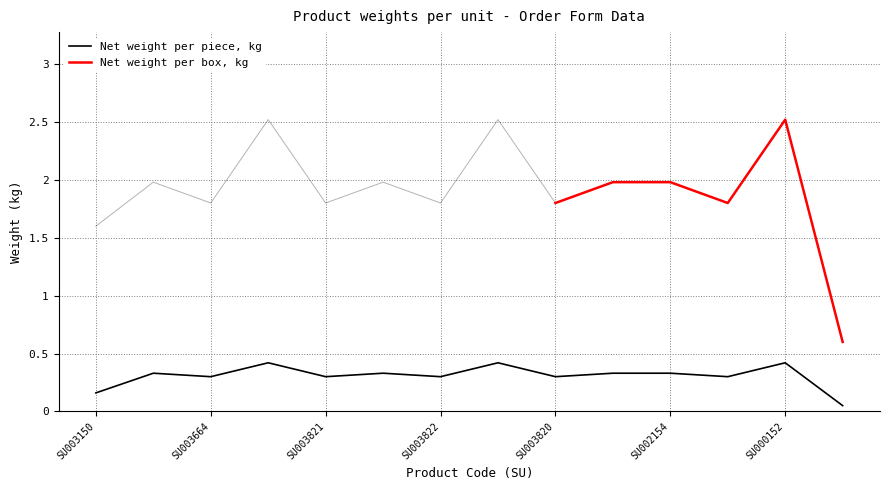

How many interior local valleys does the Net weight per piece, kg series have?

5